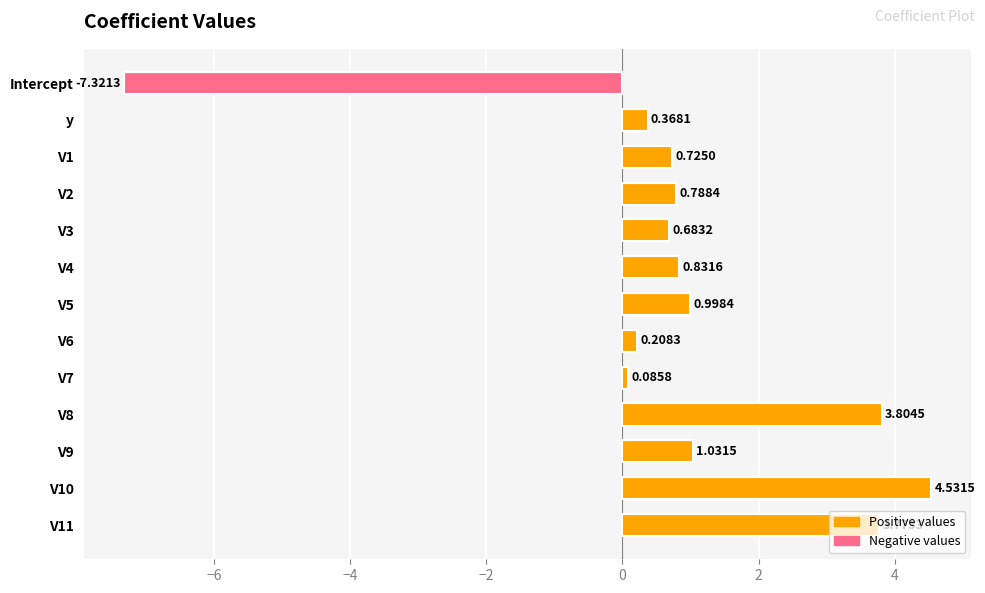

What is the difference between the maximum and minimum values?

11.9